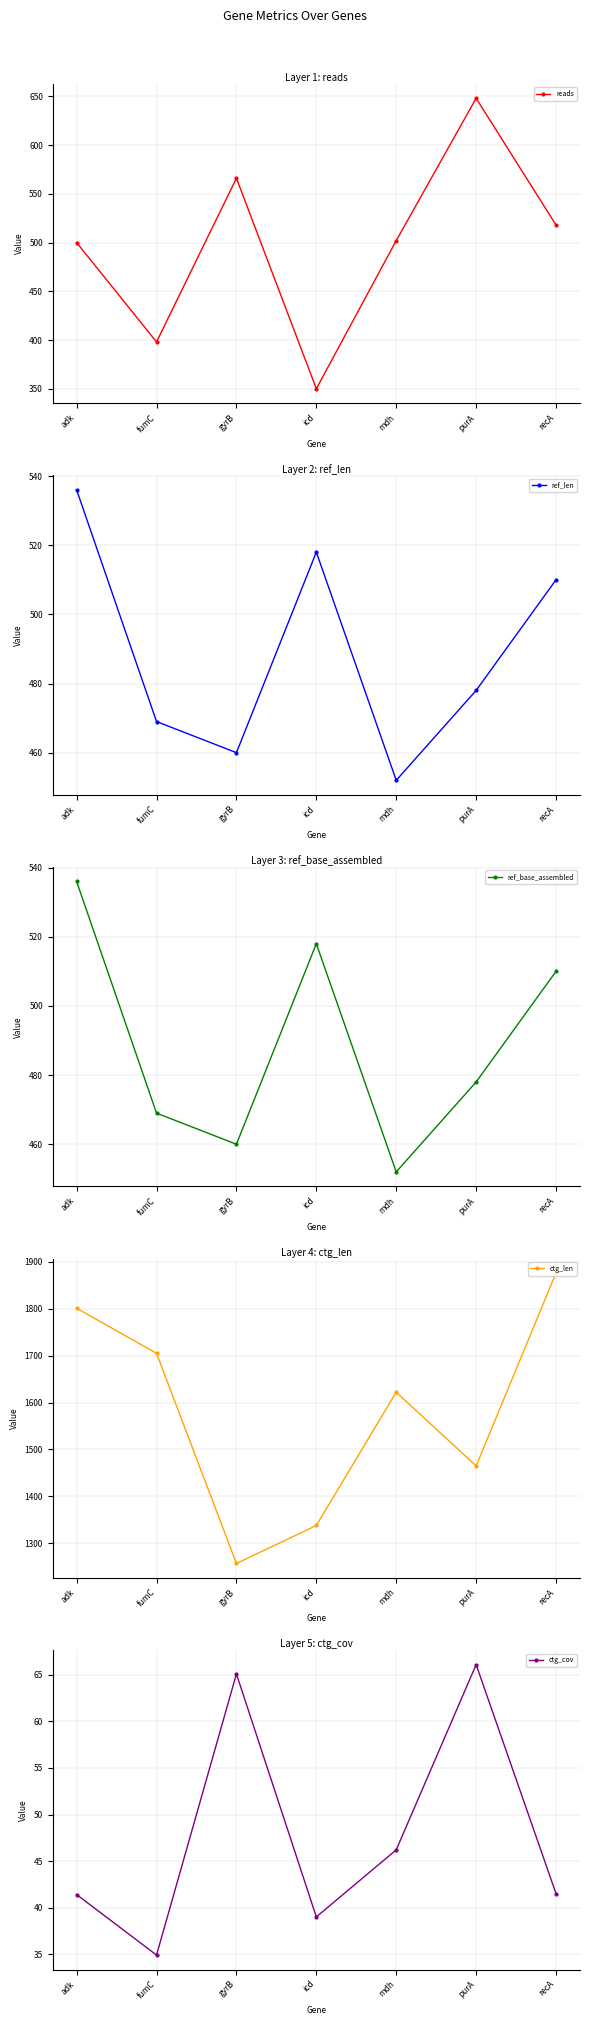

What position from the right is mdh?

3